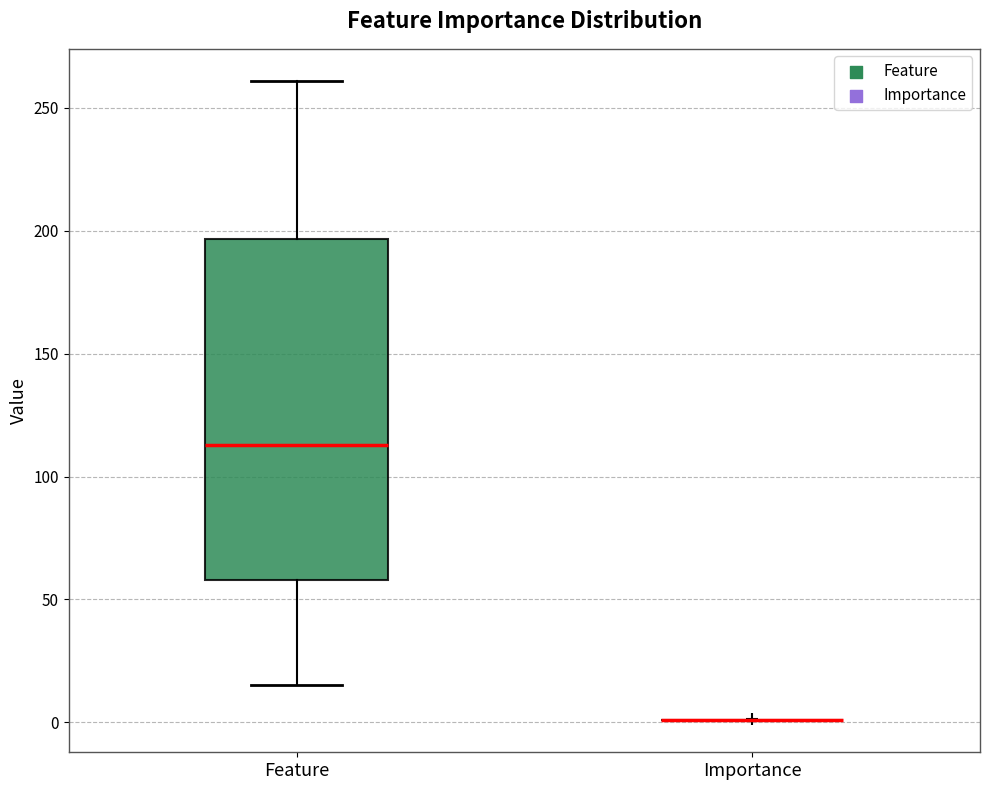

Comparing the boxes themselves (not the whiskers), which one is the tallest?

Feature